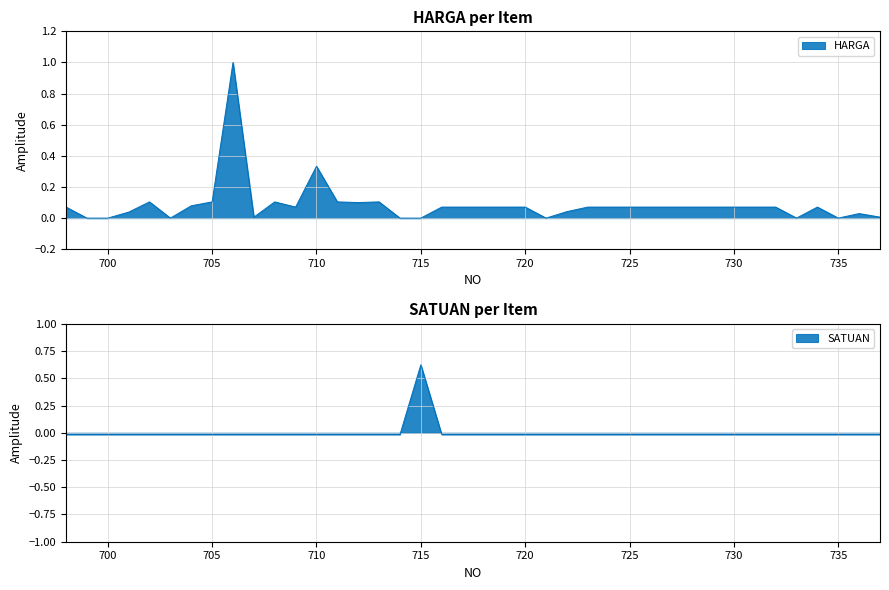

Where is HARGA nearest to the value 0?

699